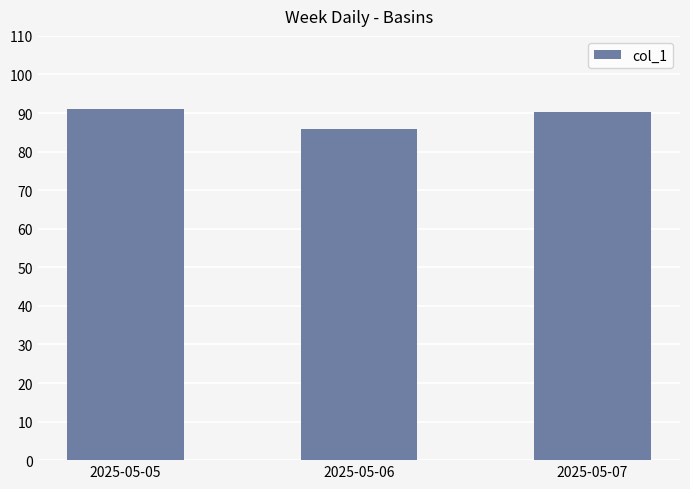

Is it true that the value at 2025-05-05 is 122.7?

False